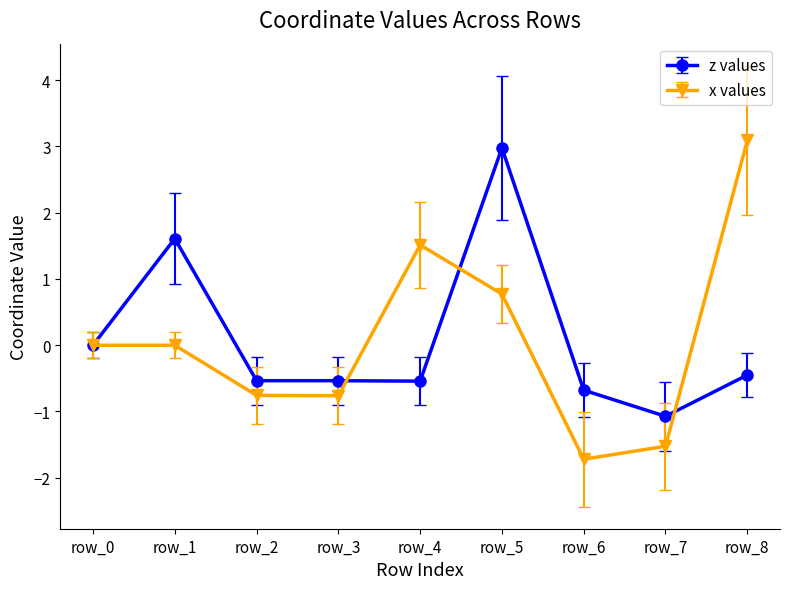

Is the value of z values at row_2 greater than the value of x values at row_3?

Yes